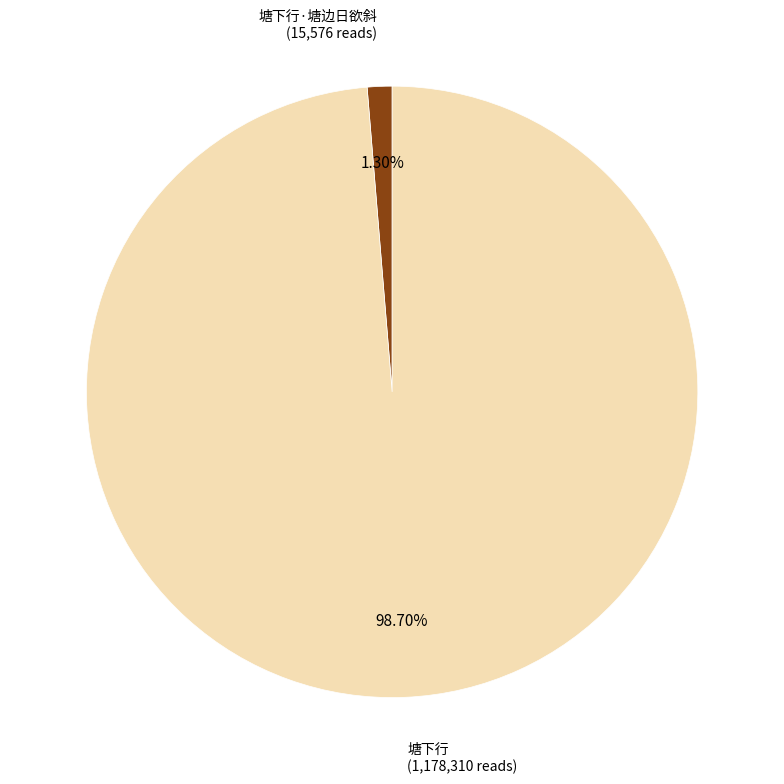

Is there any slice that represents more than half of the pie?

Yes